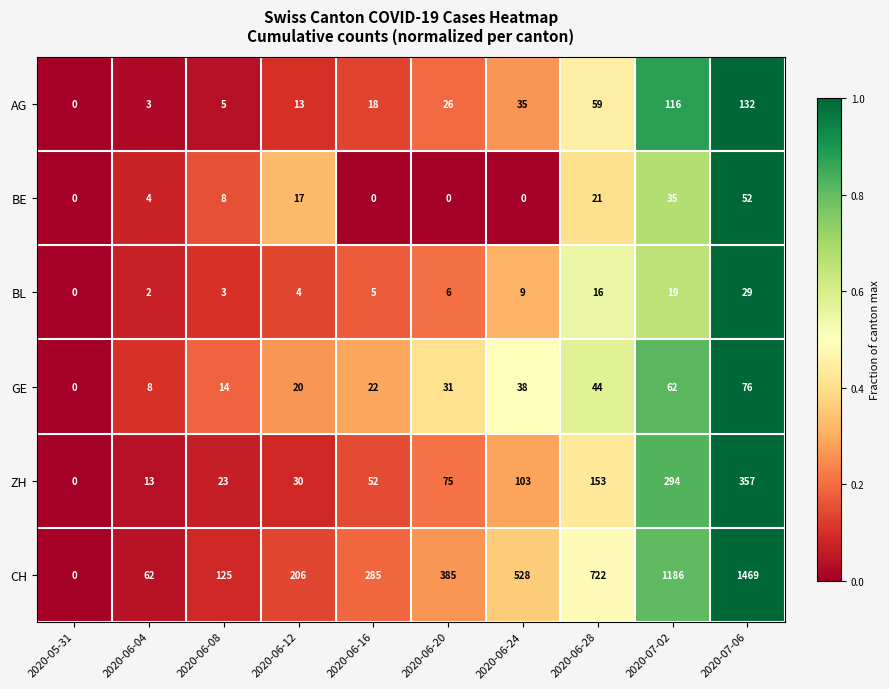

What is the greatest value displayed?

1469